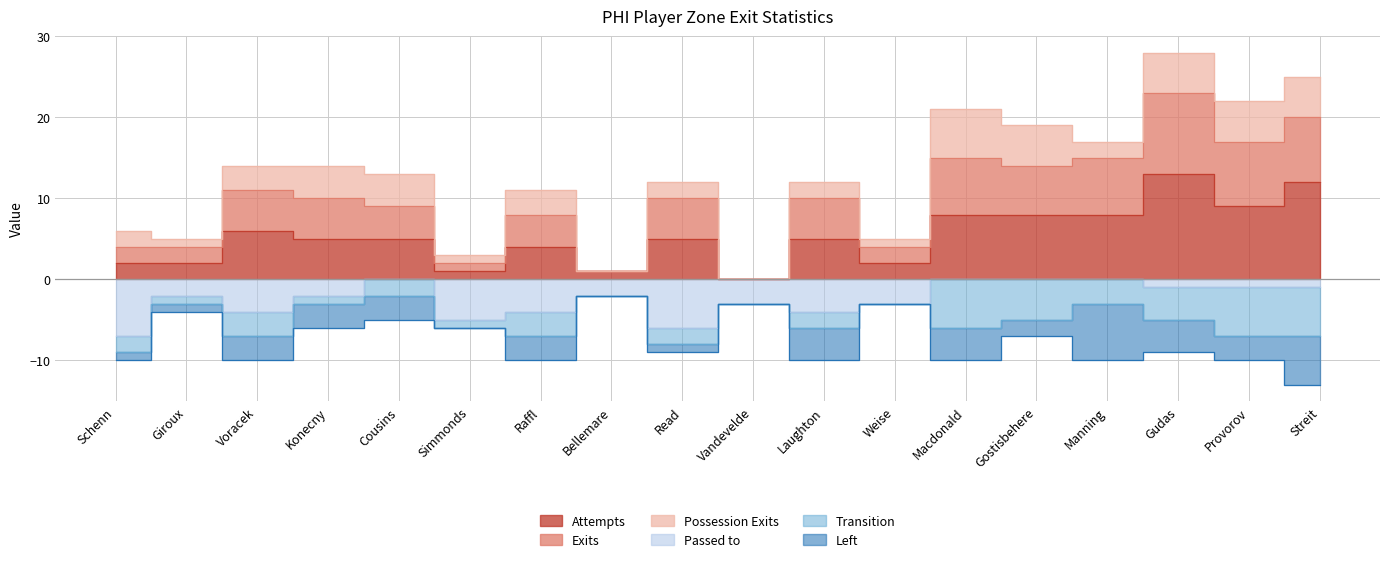

Is the value of Attempts at Bellemare greater than the value of Exits at Bellemare?

No